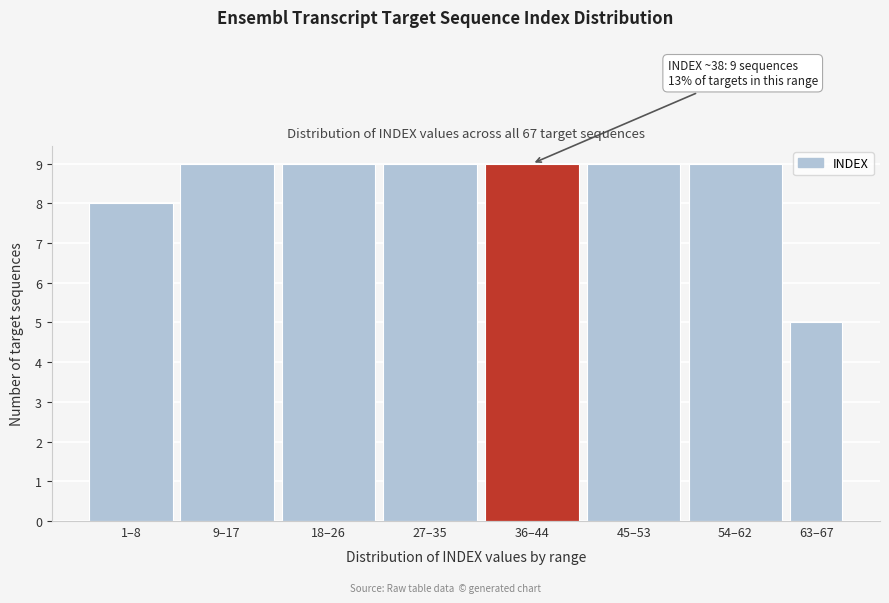

Reading left to right, what are all the values shown in this chart?

1–8=8	9–17=9	18–26=9	27–35=9	36–44=9	45–53=9	54–62=9	63–67=5